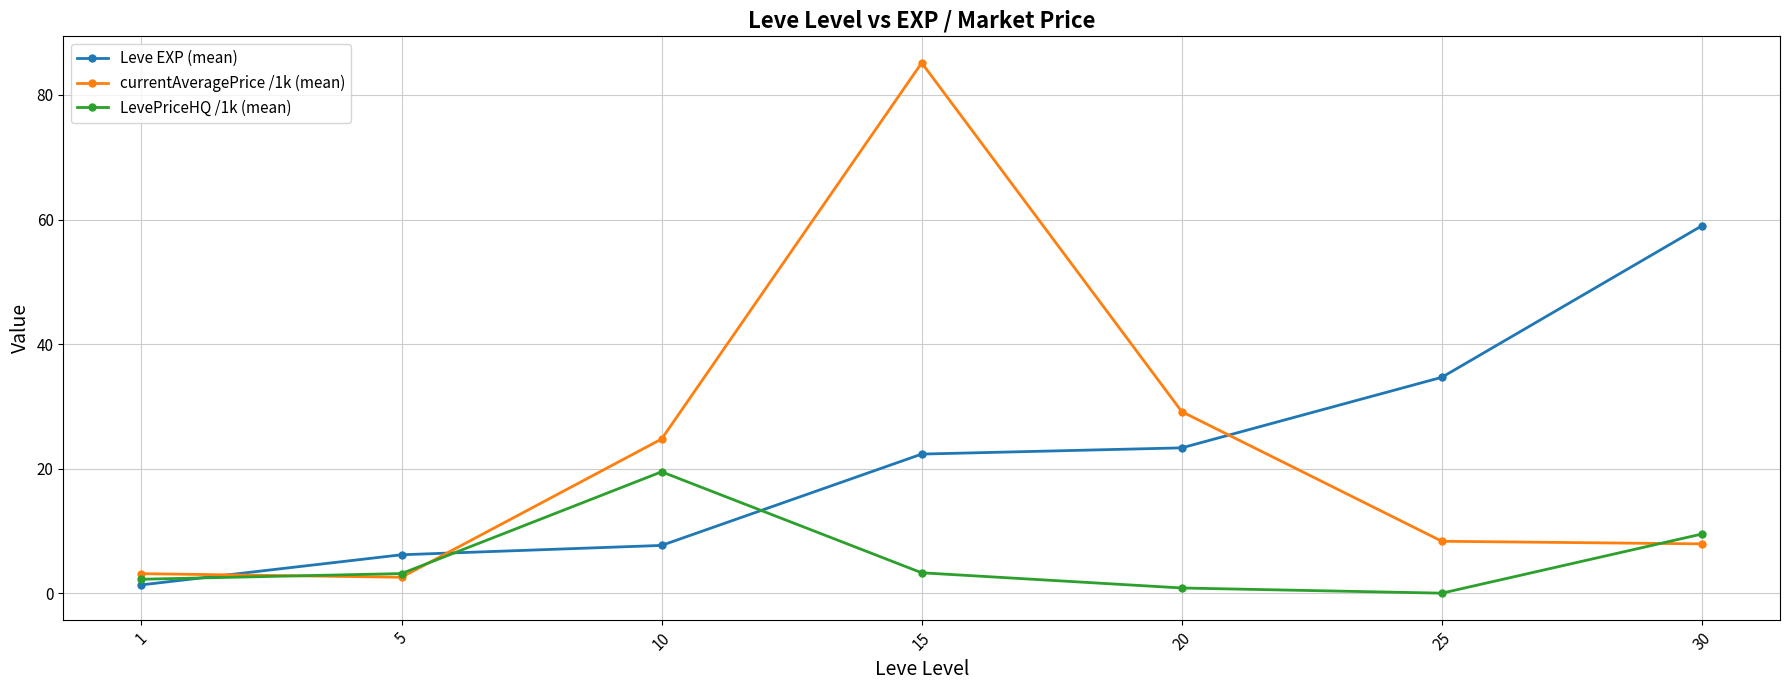

True or false: currentAveragePrice /1k (mean) and LevePriceHQ /1k (mean) cross at least once.

True